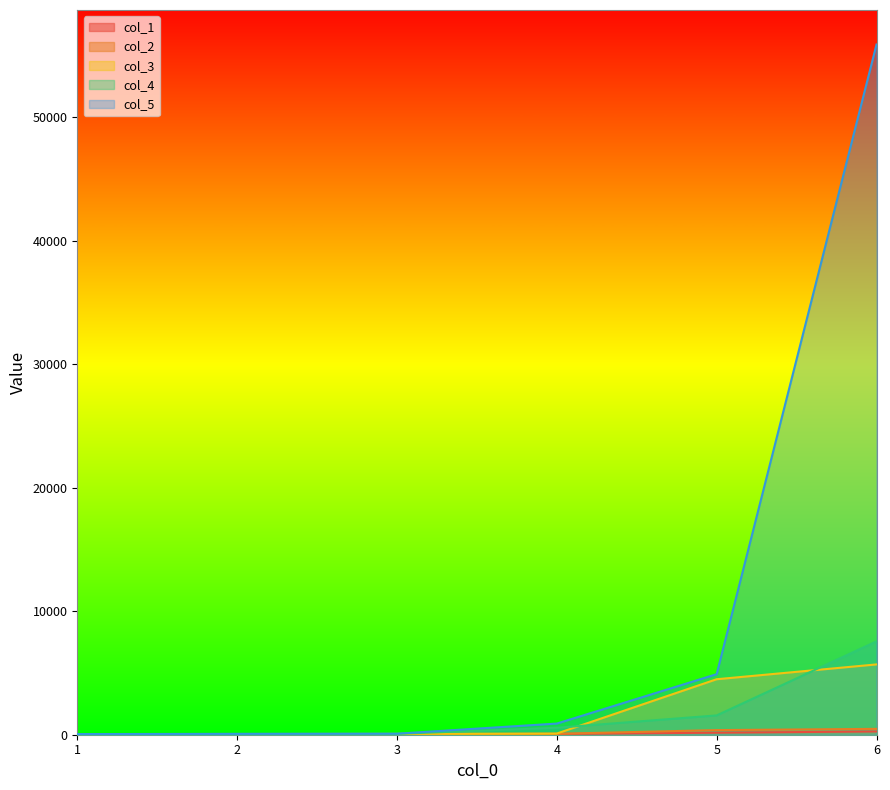

What is the difference between the col_3 values at 6 and 2?

5642